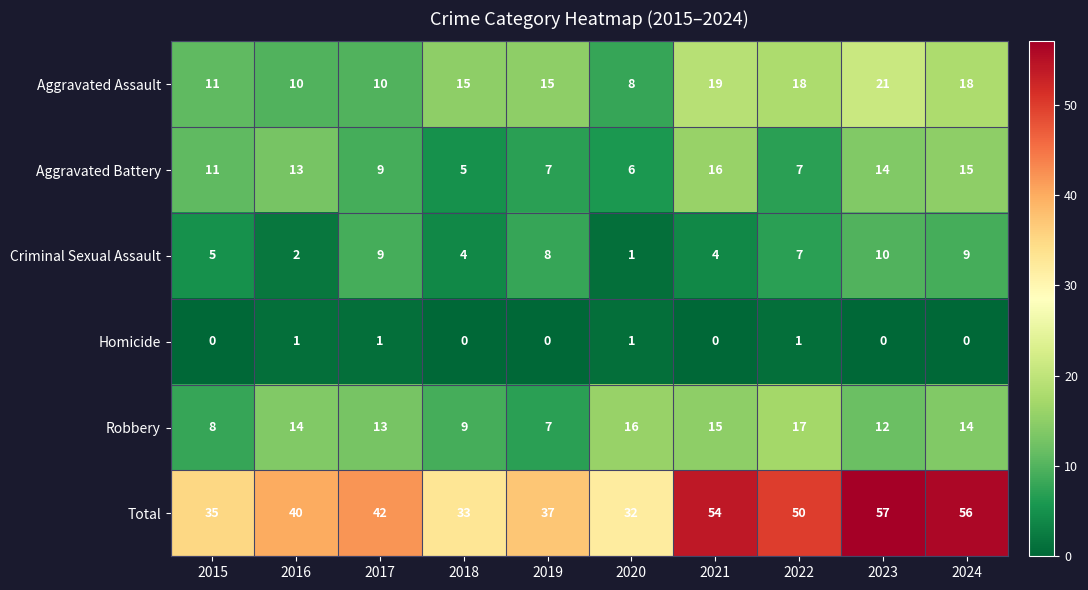

Between 2018 and 2021, which series saw the biggest shift?

Total